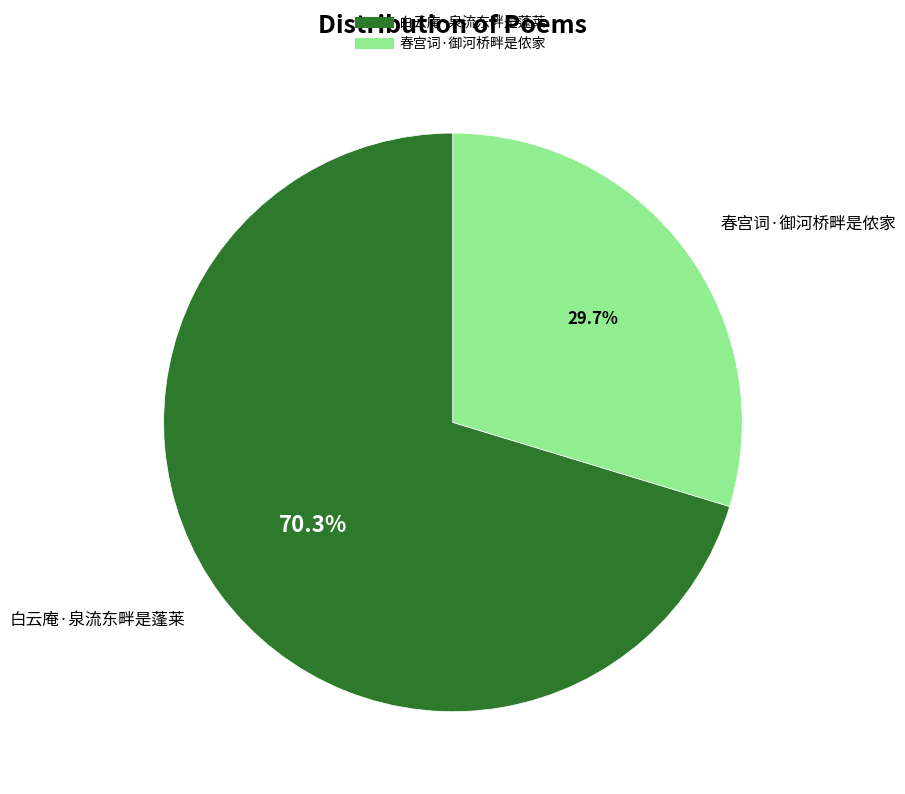

What is the largest slice in the pie chart?

白云庵·泉流东畔是蓬莱